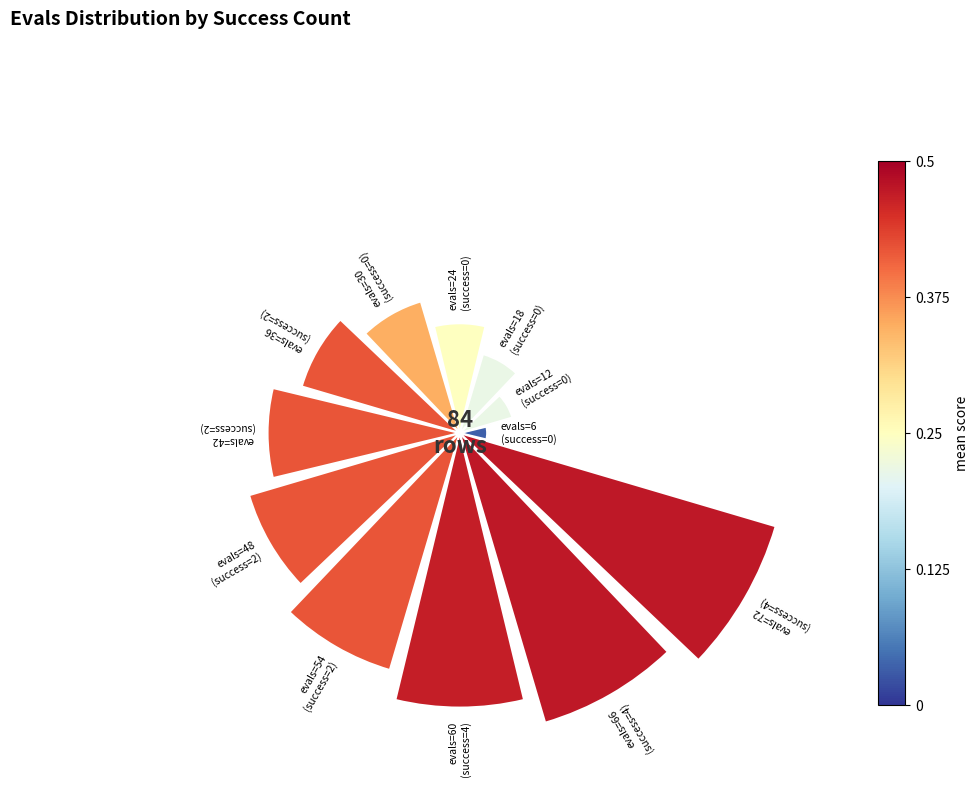

Does the chart contain any negative values?

No